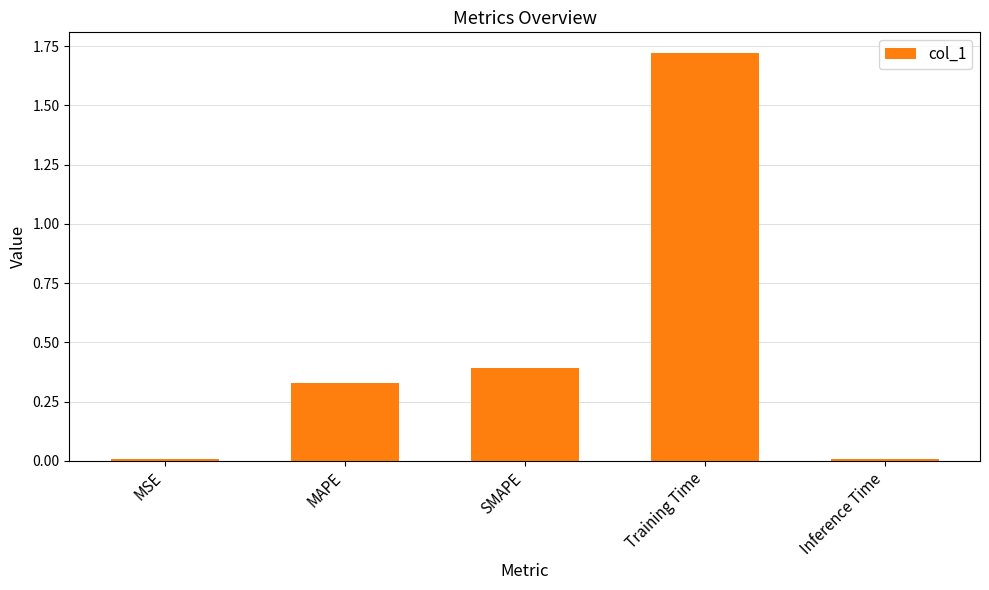

The chart shows a value of 0.1 at SMAPE. True or false?

False